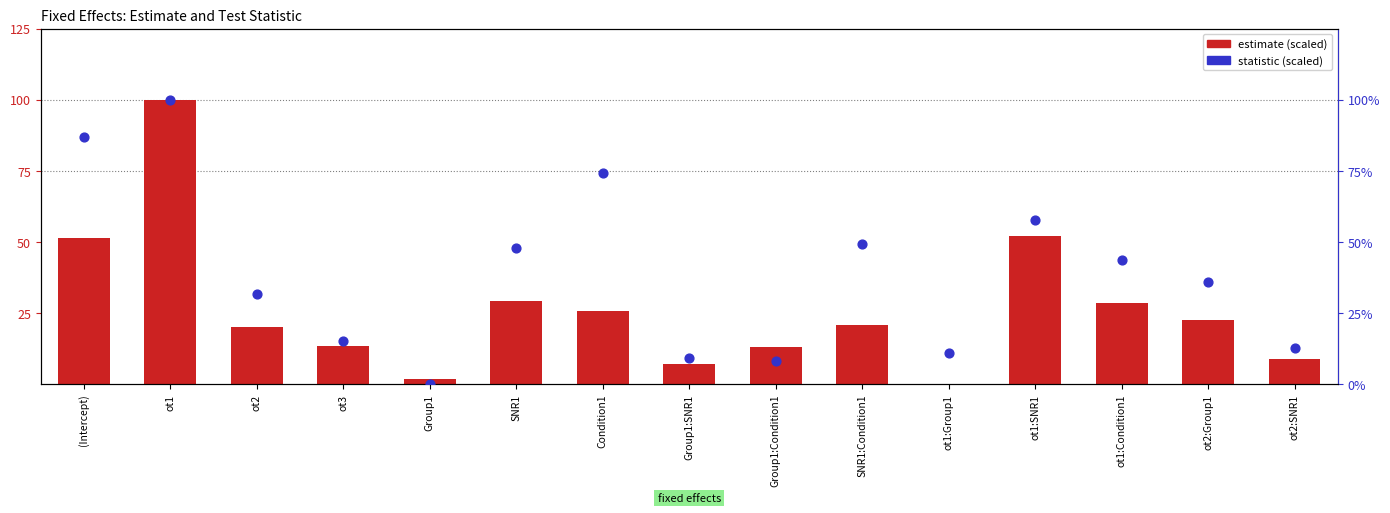

Which series has the largest Y range (max minus min)?

estimate